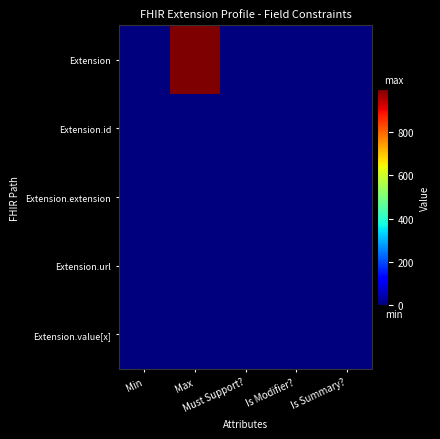

Reading left to right, extract all data points from this chart.

Extension: Min=0	Max=999	Must Support?=0	Is Modifier?=0	Is Summary?=0
Extension.id: Min=0	Max=1	Must Support?=0	Is Modifier?=0	Is Summary?=0
Extension.extension: Min=0	Max=0	Must Support?=0	Is Modifier?=0	Is Summary?=0
Extension.url: Min=1	Max=1	Must Support?=0	Is Modifier?=0	Is Summary?=0
Extension.value[x]: Min=0	Max=1	Must Support?=0	Is Modifier?=0	Is Summary?=0